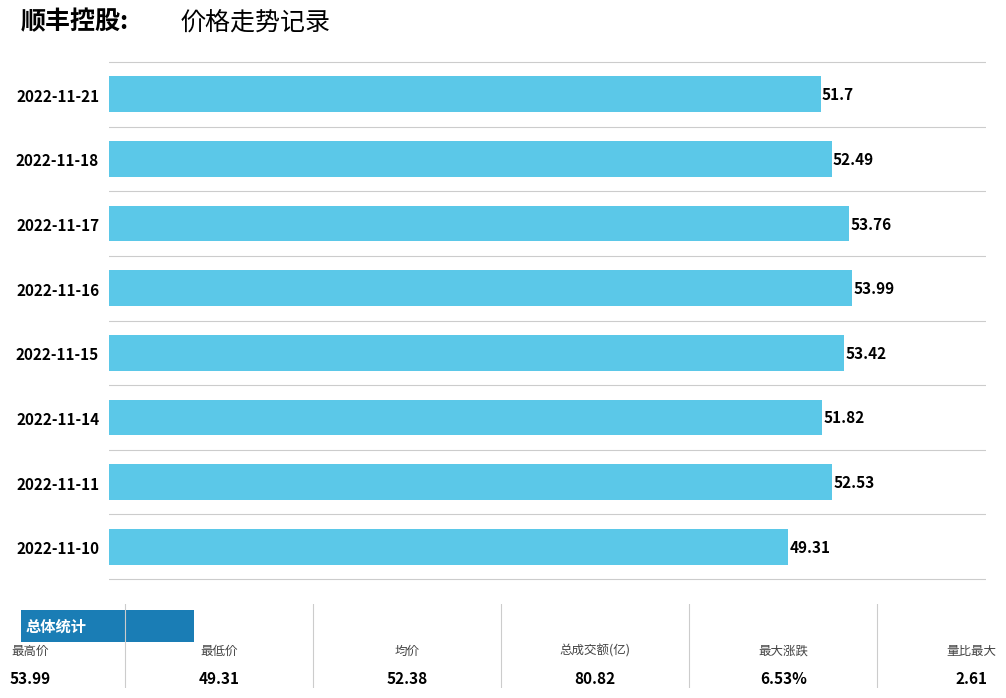

Between 2022-11-15 and 2022-11-21, which is larger?

2022-11-15